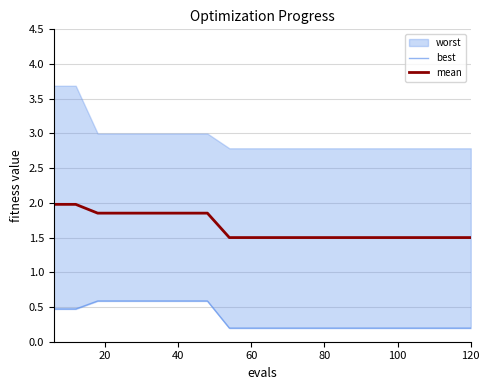

What is the lowest value of the mean series?

1.5